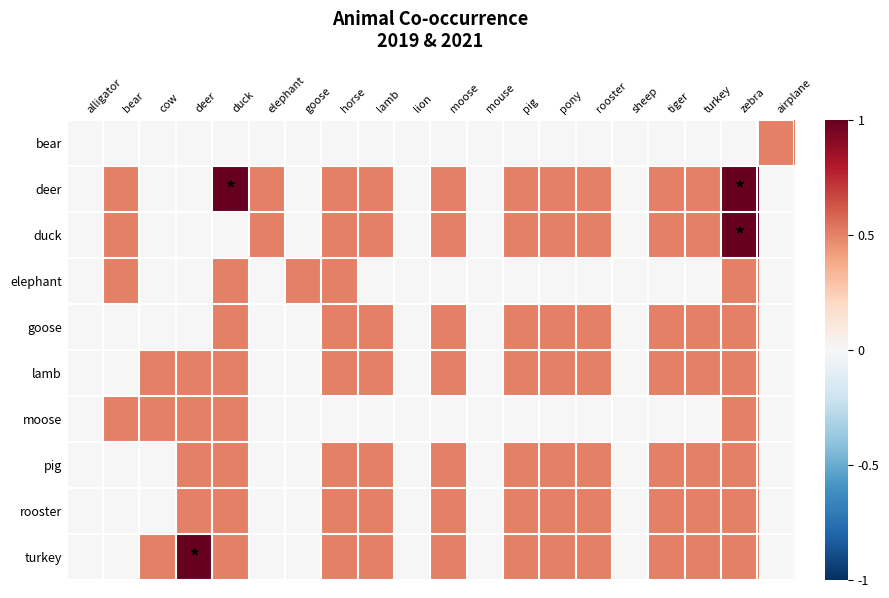

Between cow and turkey, which is larger?

cow